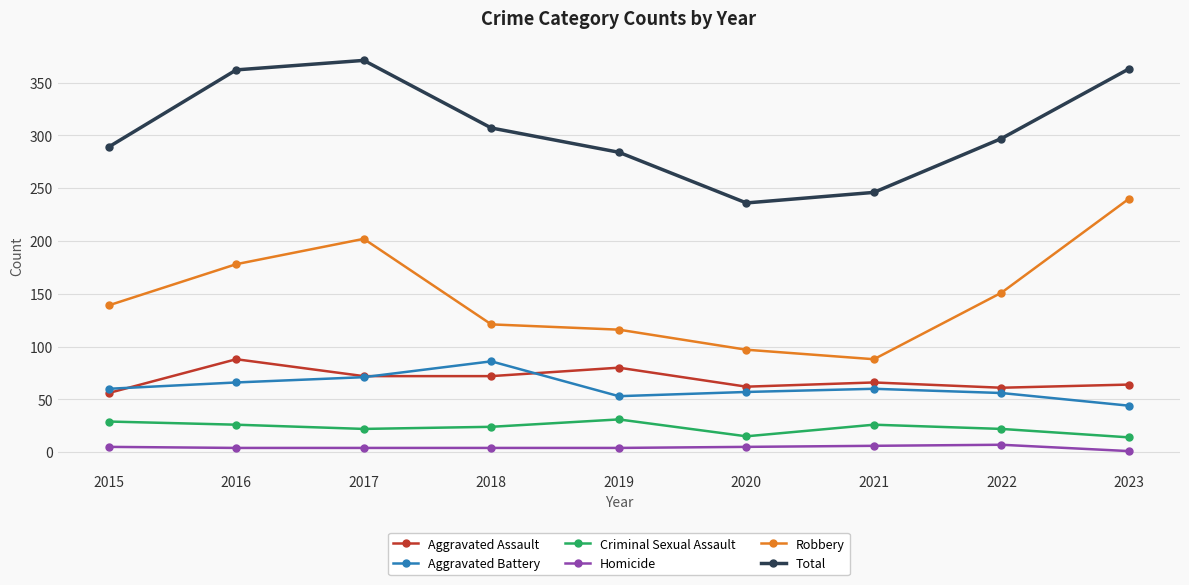

Where is the first local minimum for Robbery?

2021